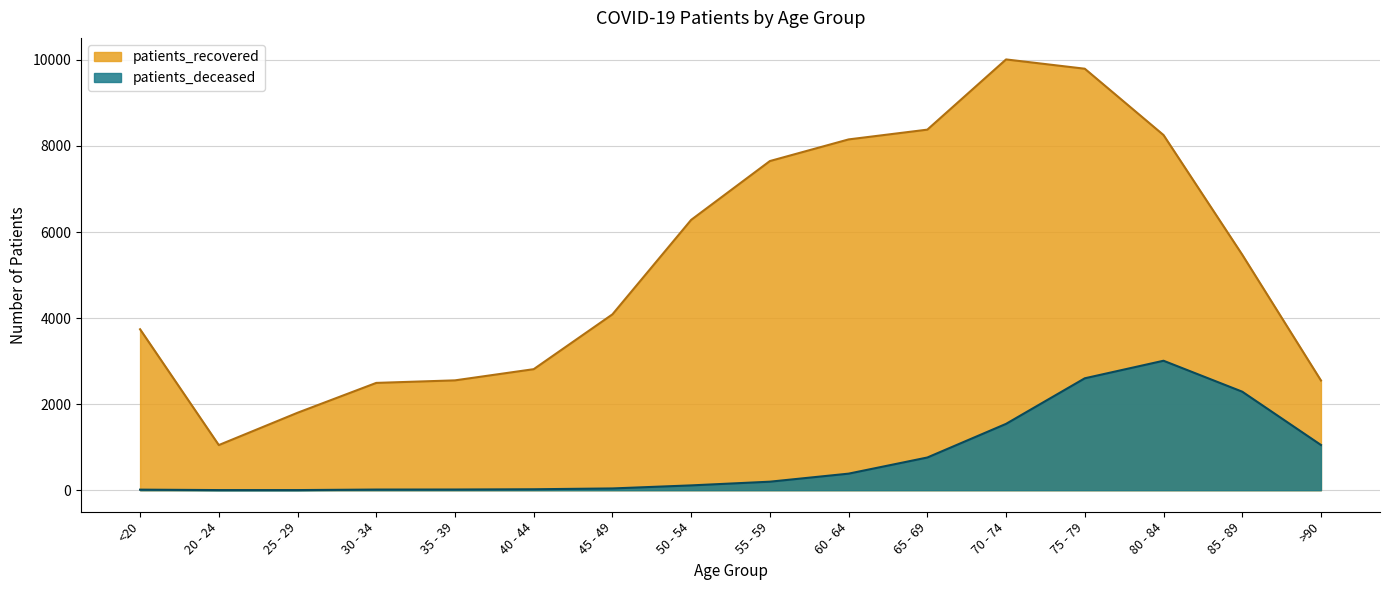

What is the spread (max minus min) of values at 60 - 64?

7768